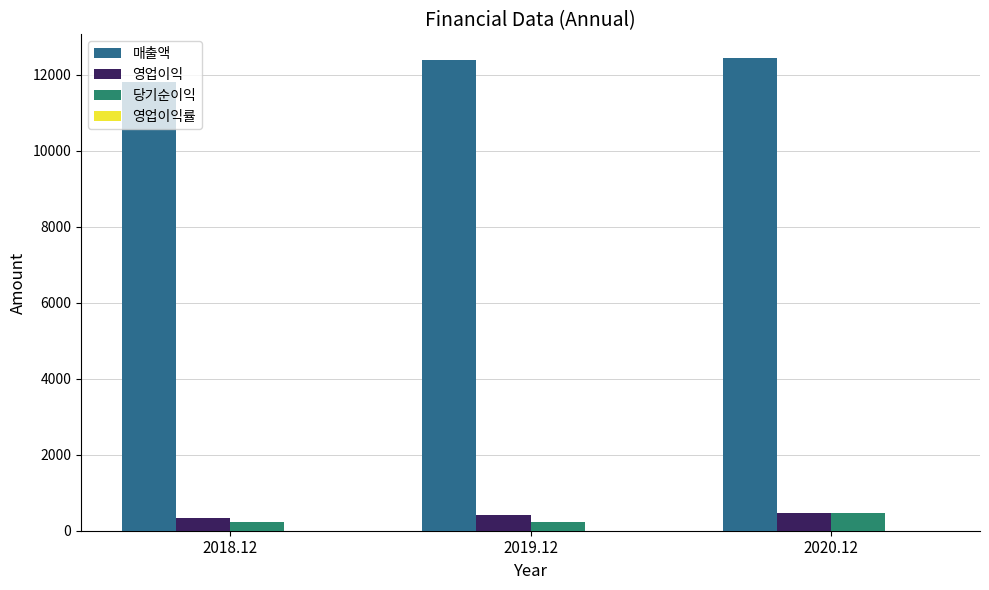

Which series has the largest total across all categories?

매출액